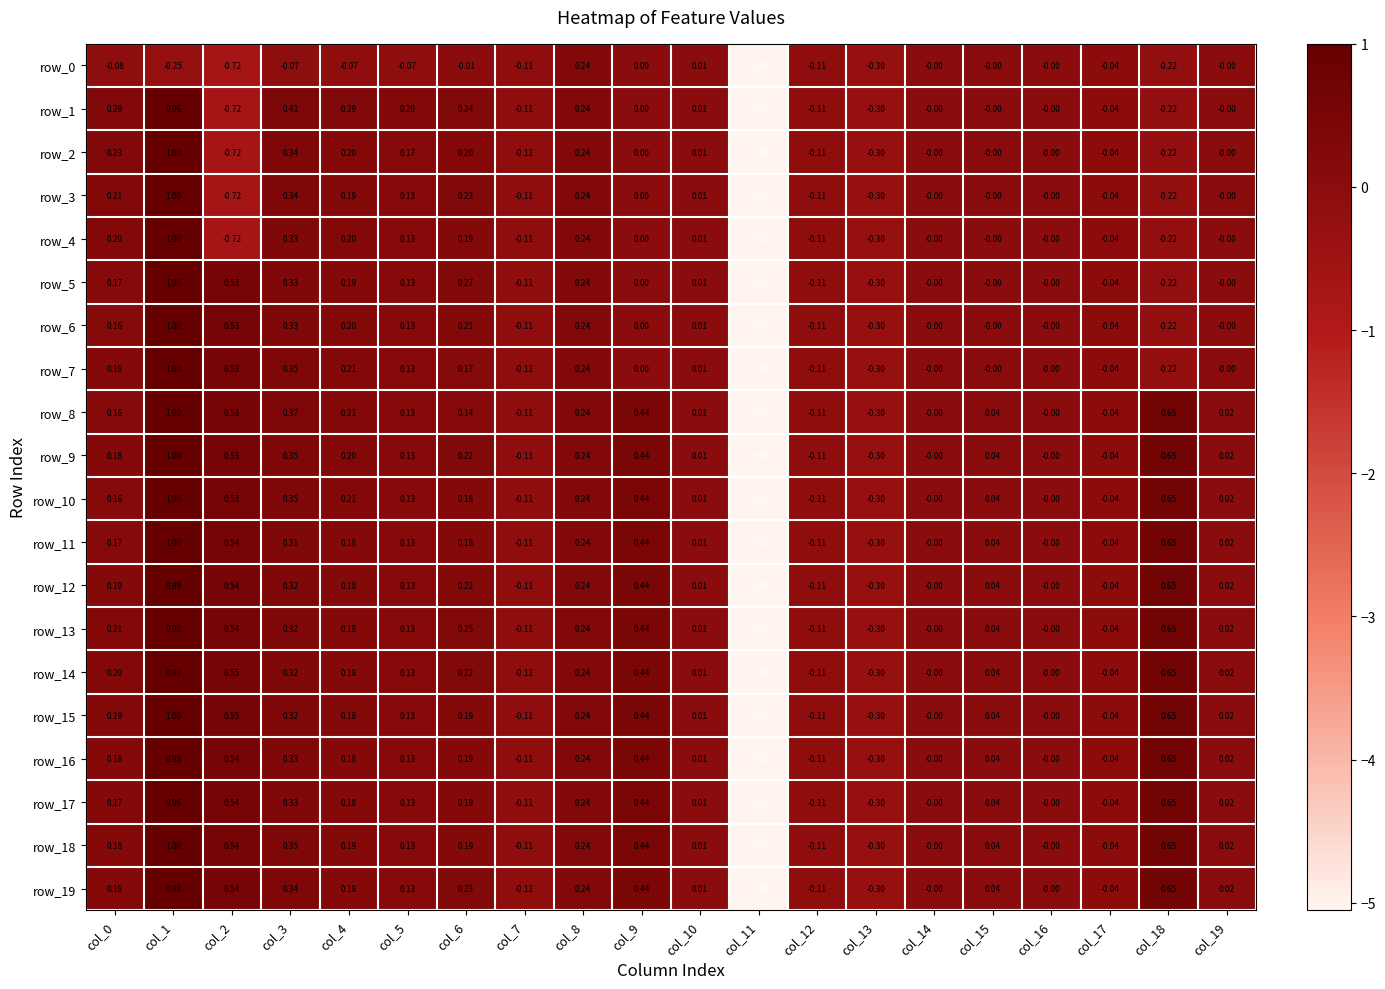

Where is row_5 nearest to the value -2?

col_13